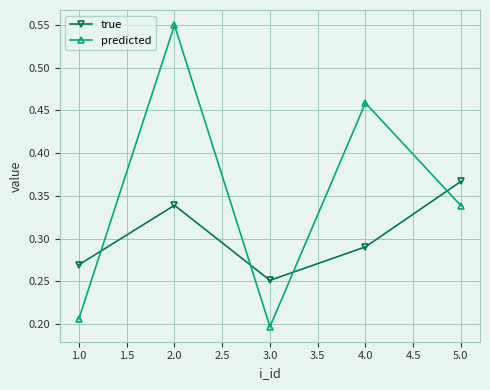

The value of predicted at 1.0 is 0.1. True or false?

False